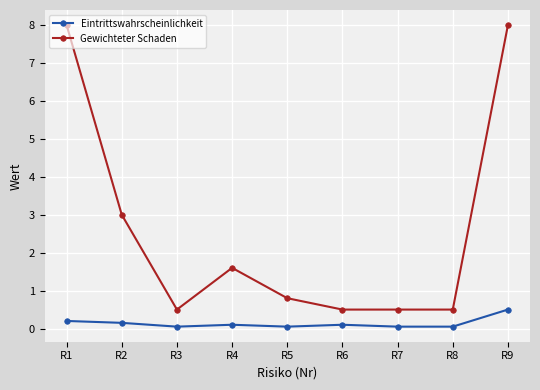

Count the number of data series in this chart.

2